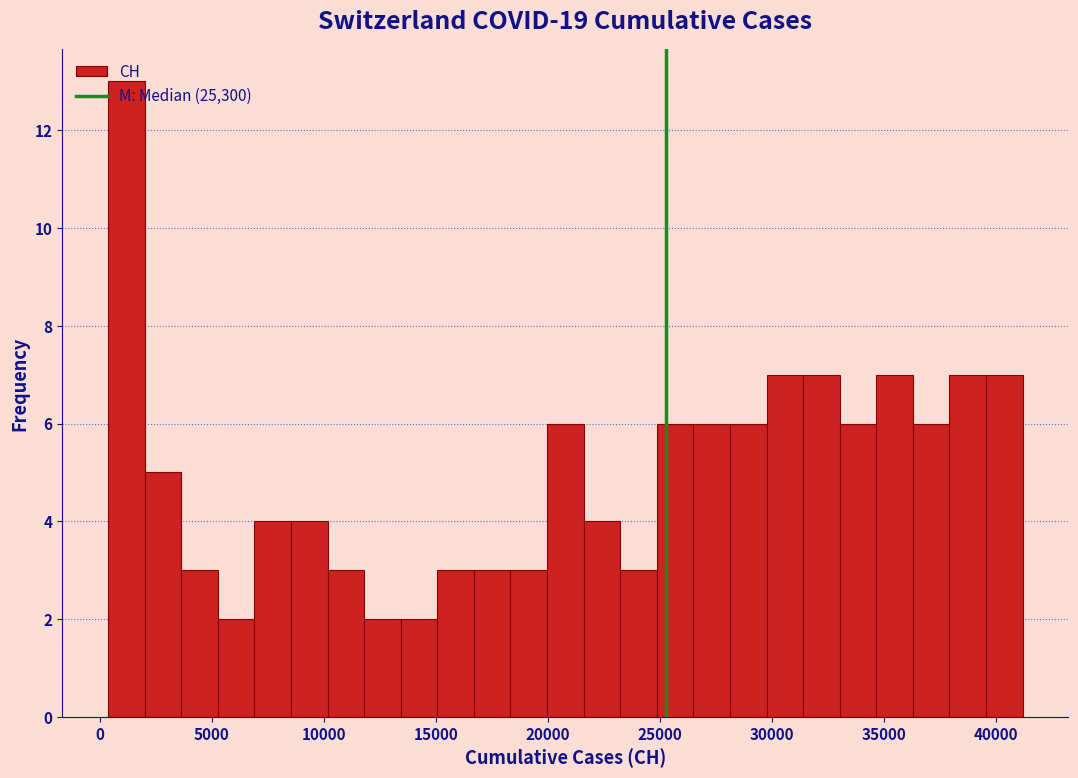

Around what value on the x-axis is the tallest bar? Give the approximate position of its centre, as read against the axis.

1000